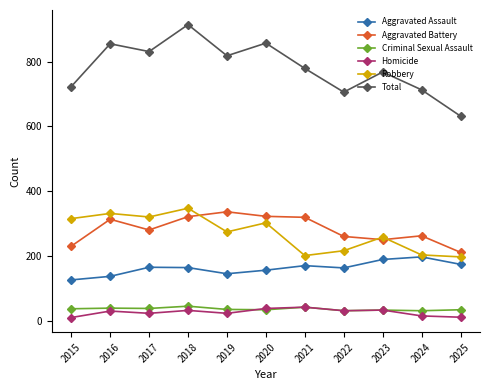

Is the value of Robbery at 2022 greater than the value of Criminal Sexual Assault at 2016?

Yes